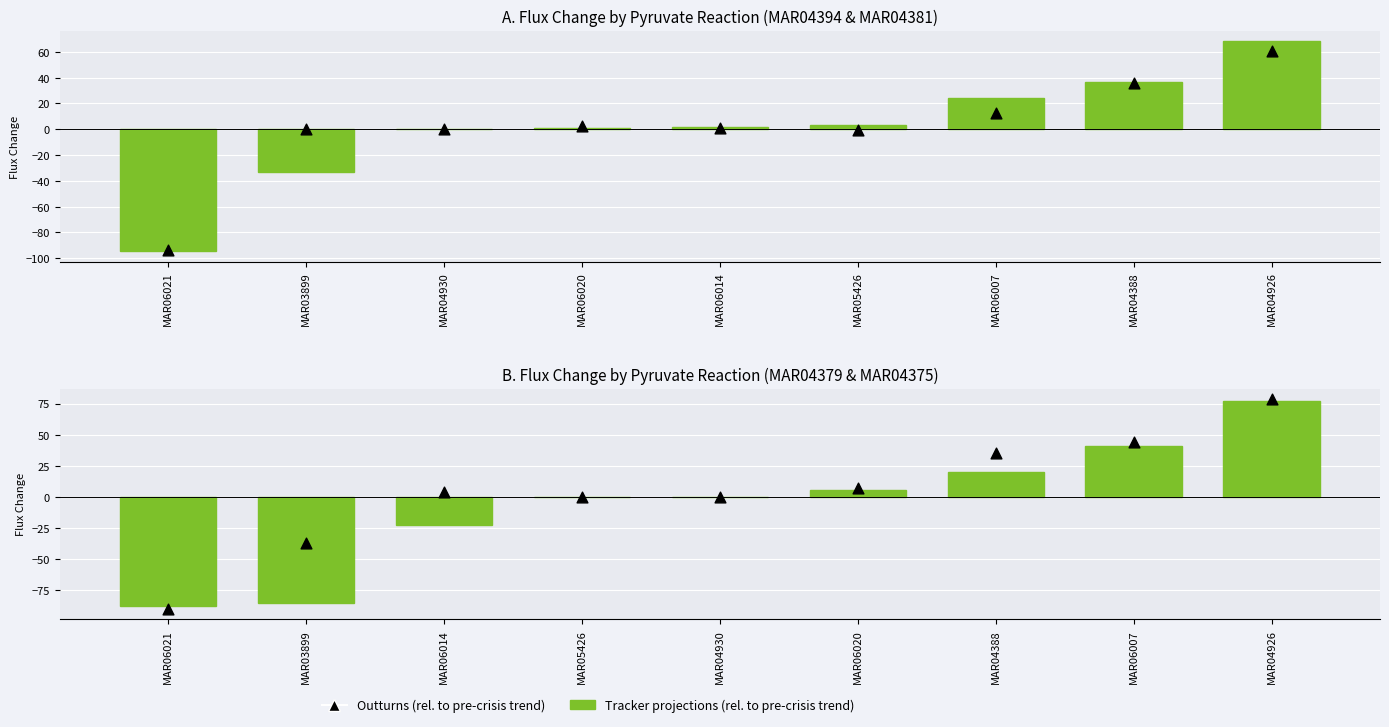

At how many categories does at least one series exceed 46?

1